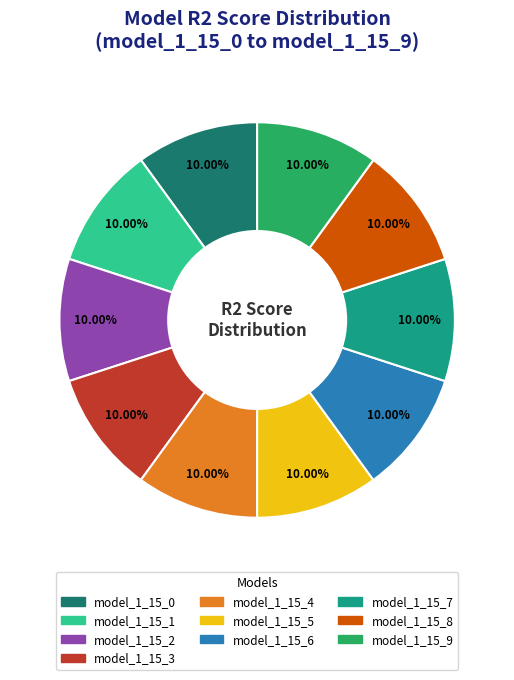

How much of the chart is everything except model_1_15_5?

90.0%